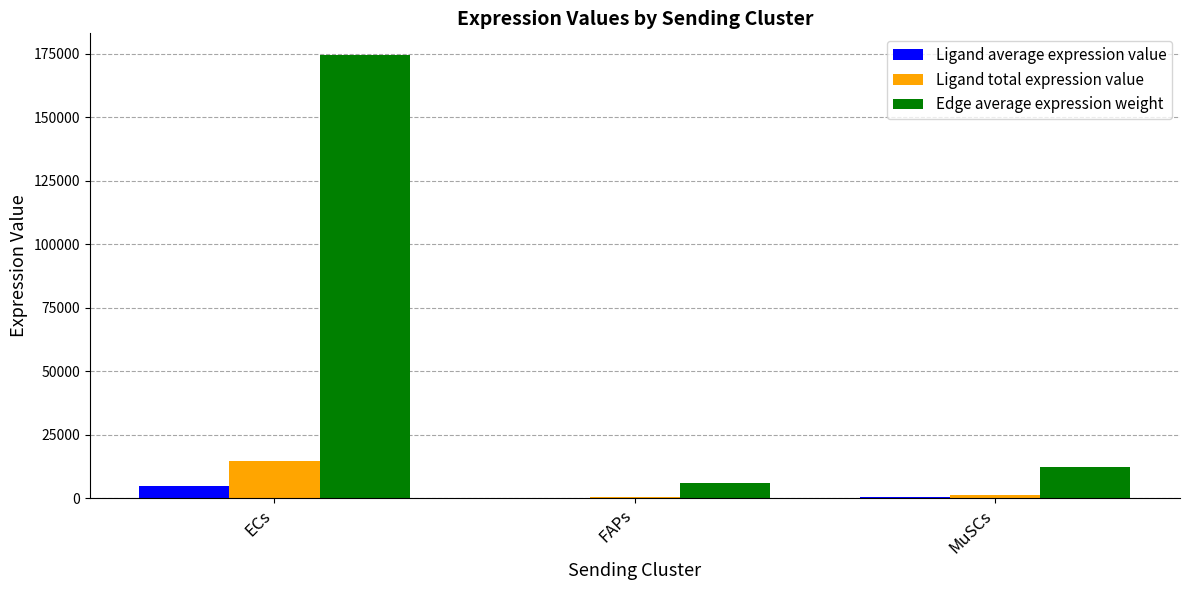

Which category has the highest value in the Edge average expression weight series?

ECs